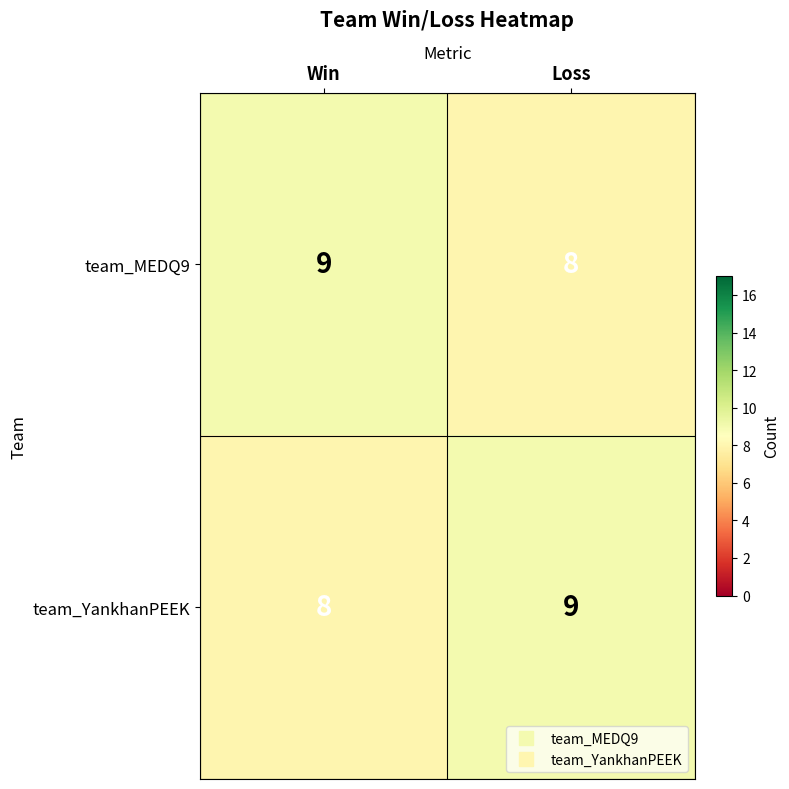

True or false: team_MEDQ9 has a value of 5 at Loss.

False